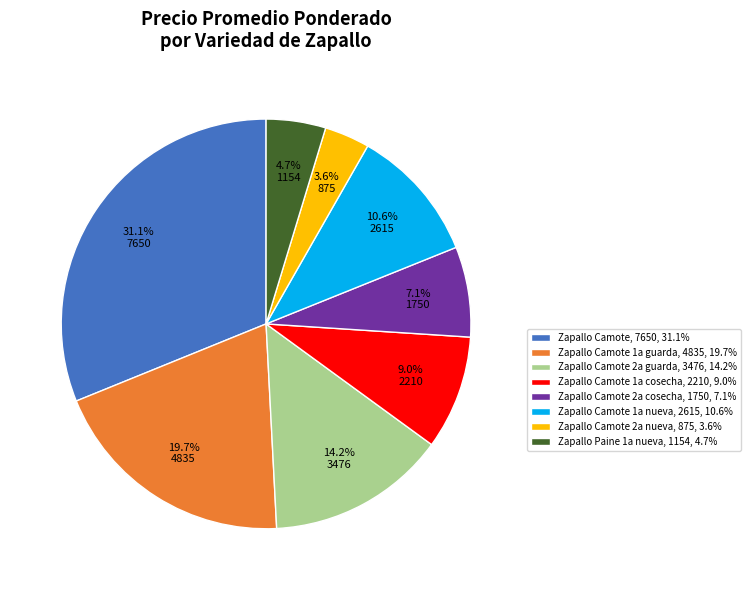

Does Zapallo Camote 2a guarda, 3476, 14.2% represent more than half of the total?

No